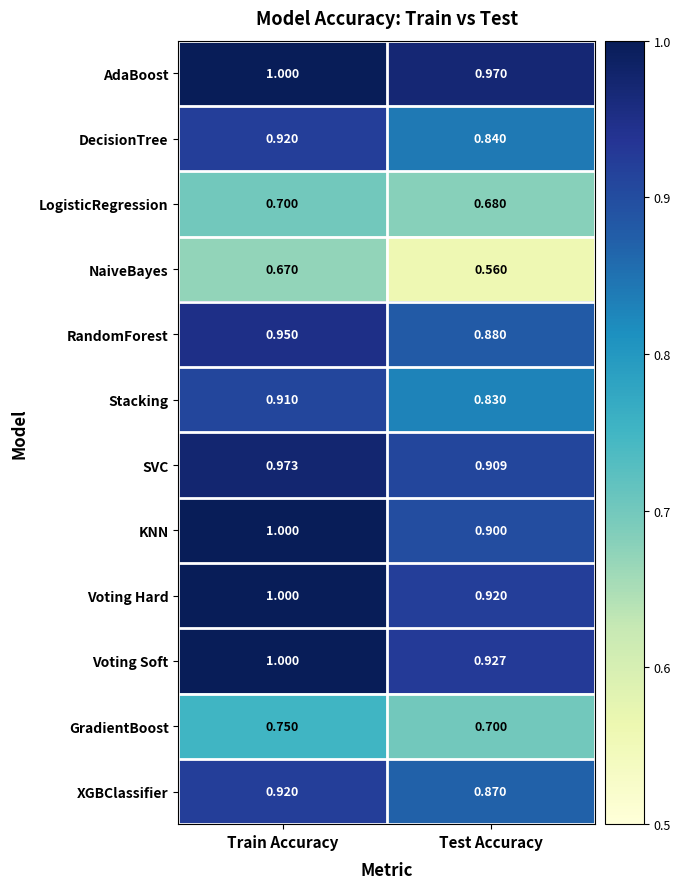

At which category is the sum across all series the highest?

Train Accuracy